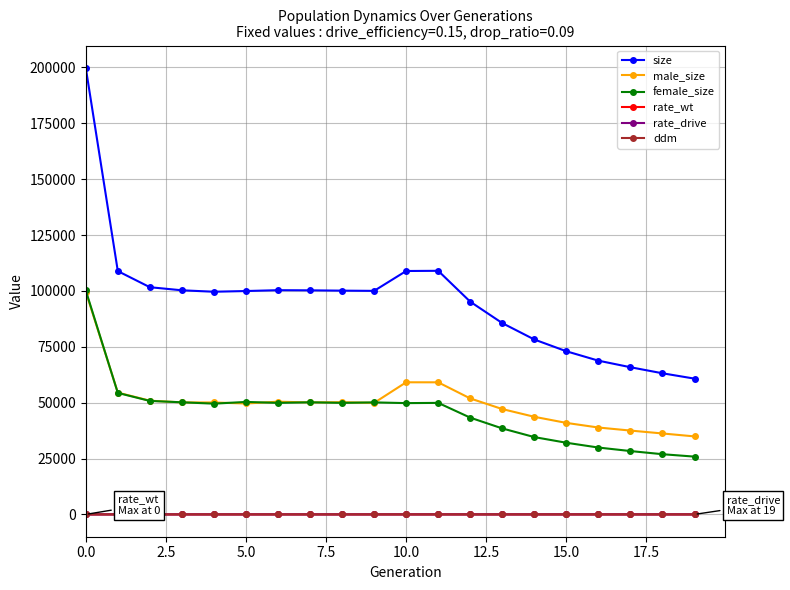

Which series has the largest total across all categories?

size